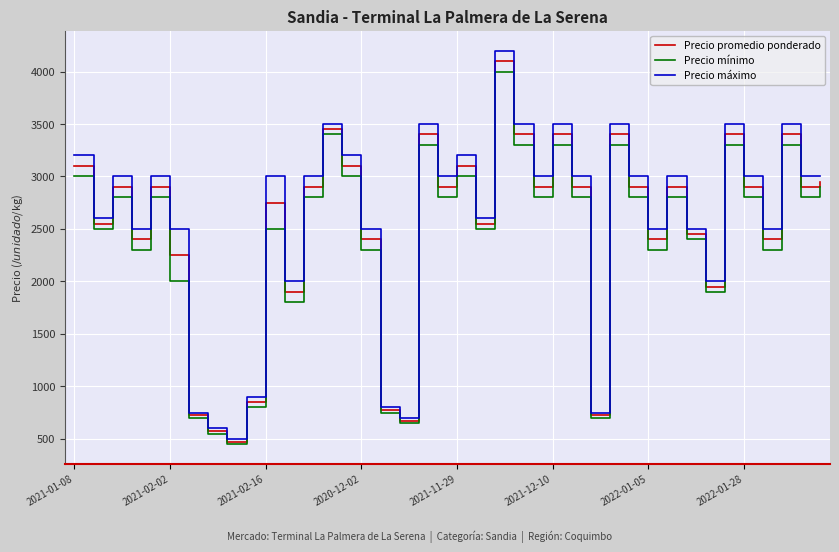

Which series has the largest range (max minus min)?

Precio máximo